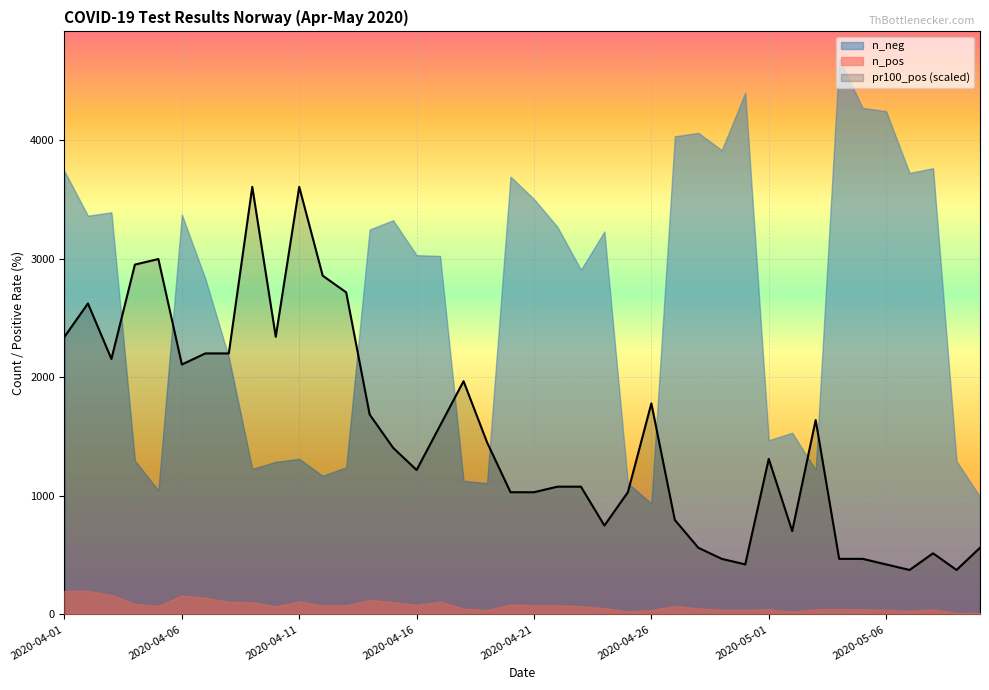

True or false: pr100_pos (scaled) and n_pos intersect in this chart.

False